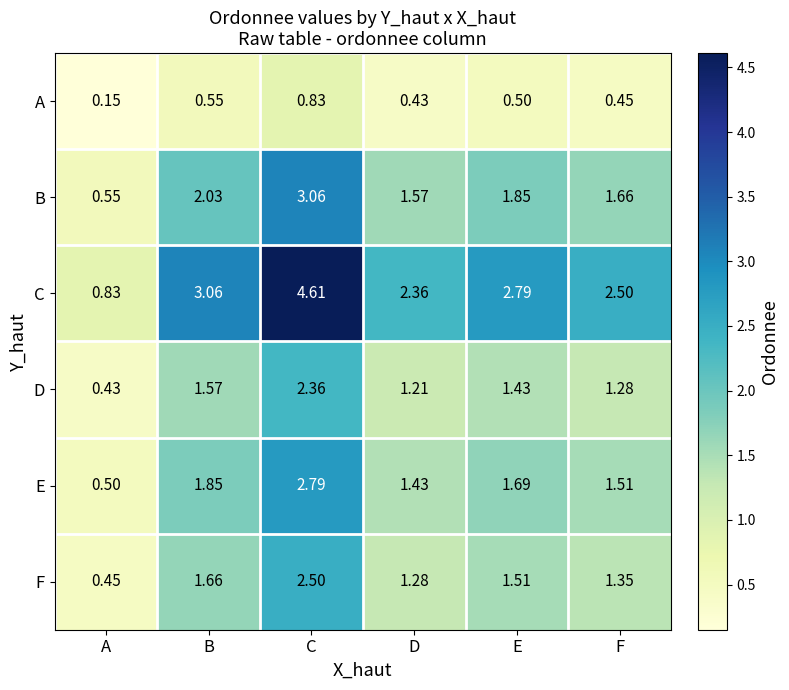

Between E and F, which series saw the biggest shift?

C